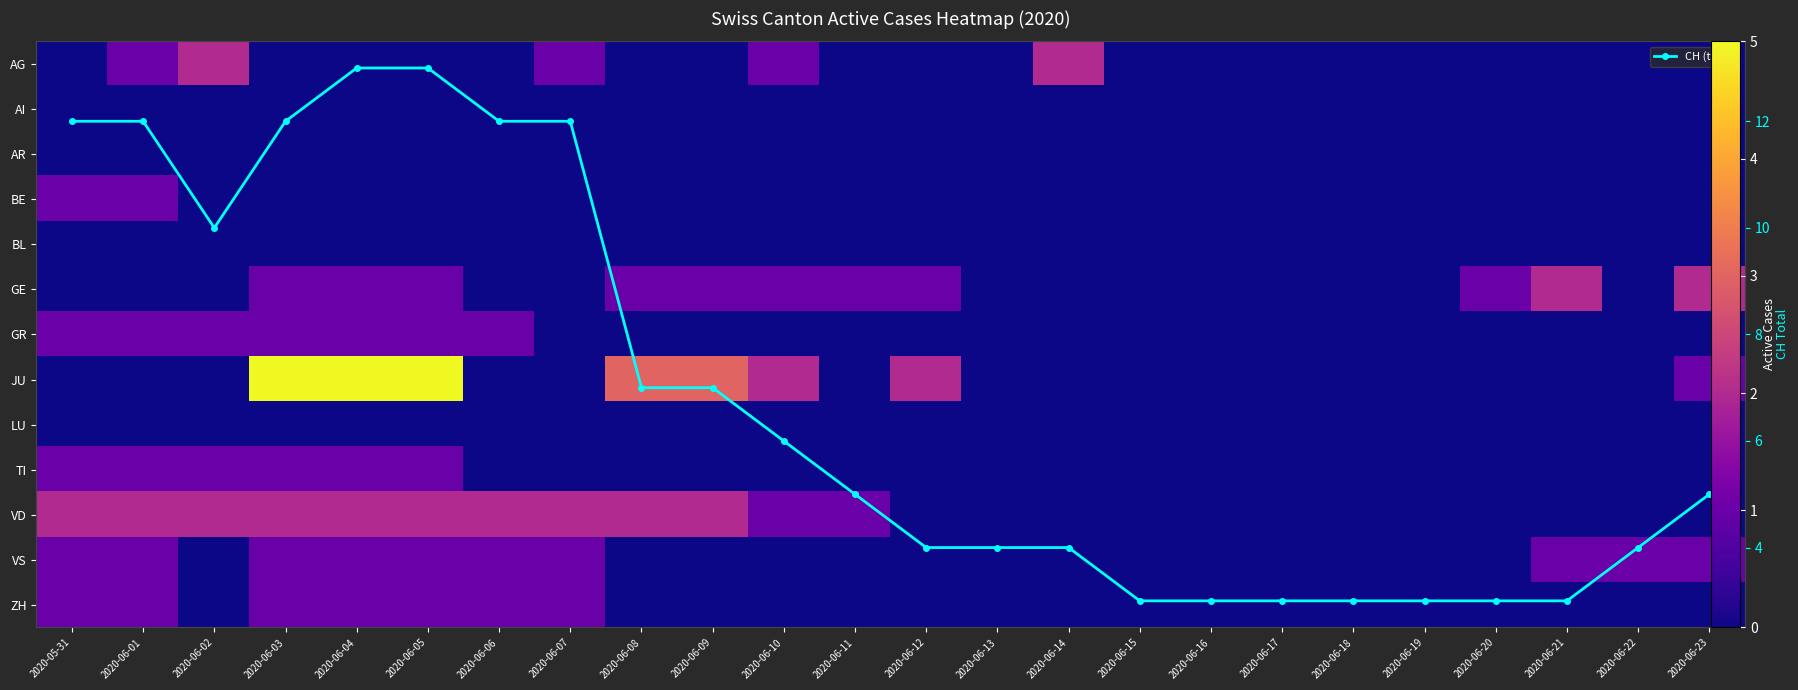

What is the total value across all series at 2020-06-08?

13